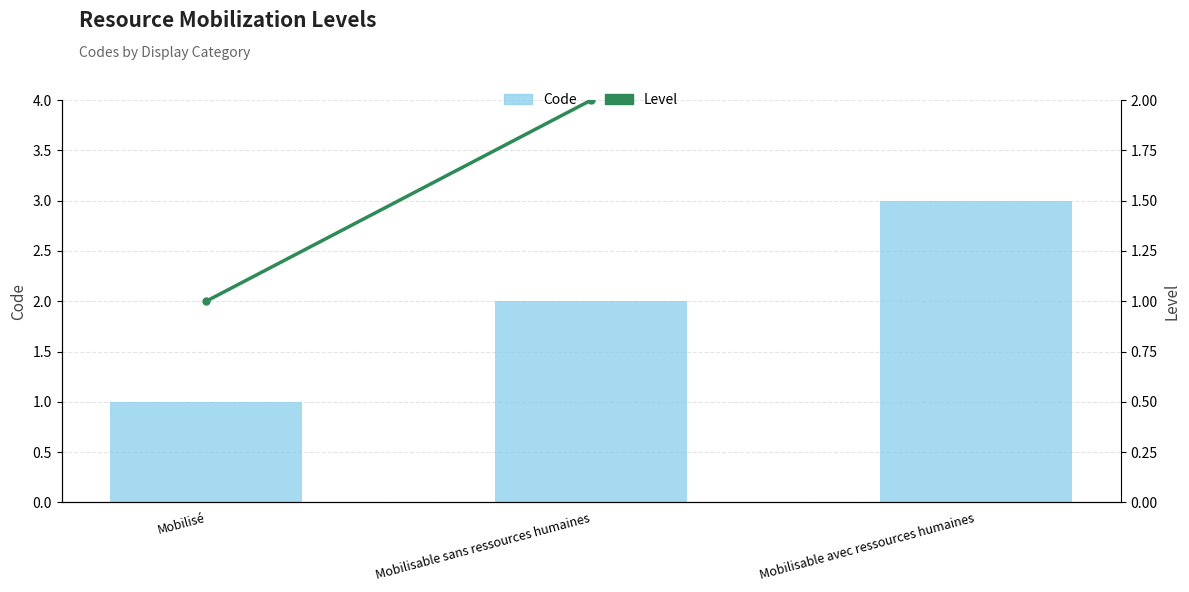

What is the label of the 1st bar from the left?

Mobilisé